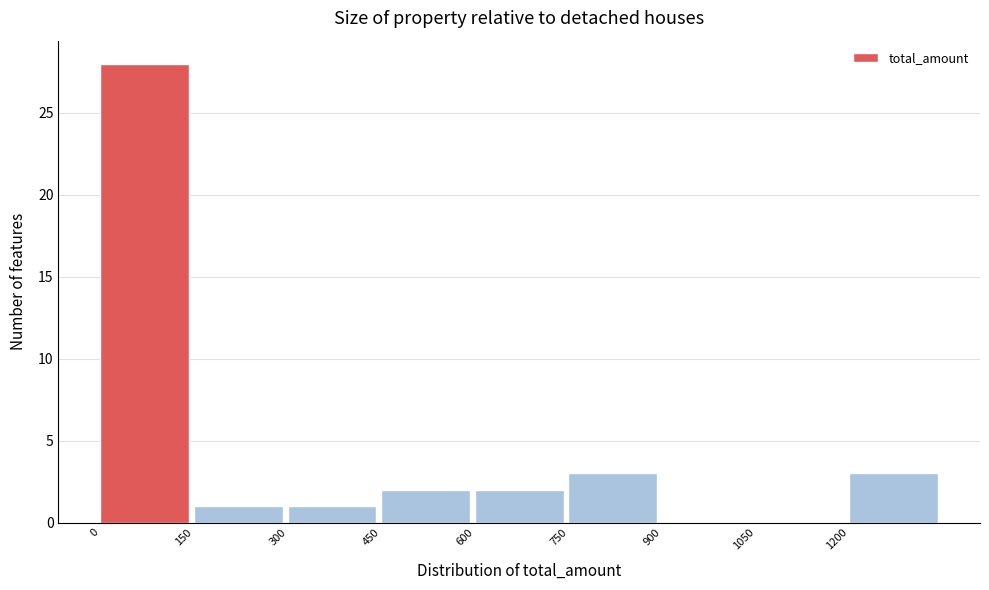

What is the height of the bar covering 600 to 750 on the x-axis? Neither the bar edges nor the heights are printed on the chart, so give them approximately, as read against the axes.

2